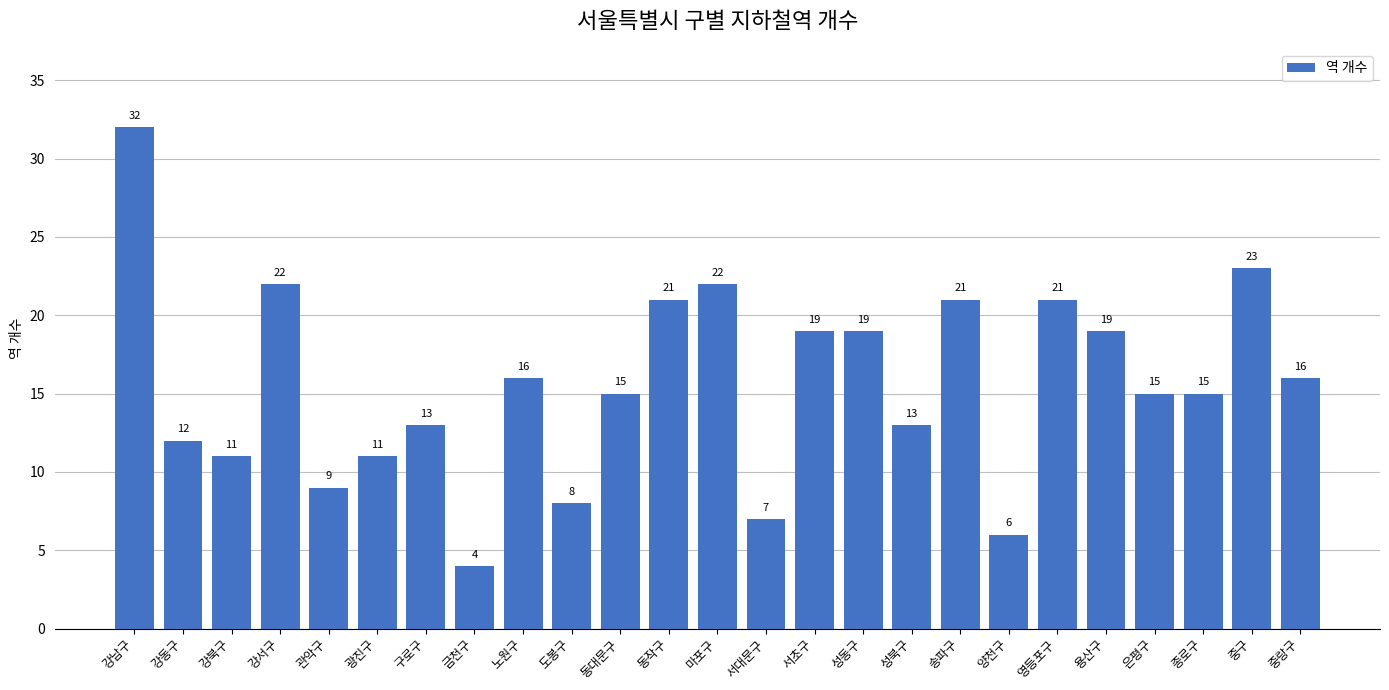

Reading left to right, transcribe all the data shown in this chart.

32	12	11	22	9	11	13	4	16	8	15	21	22	7	19	19	13	21	6	21	19	15	15	23	16